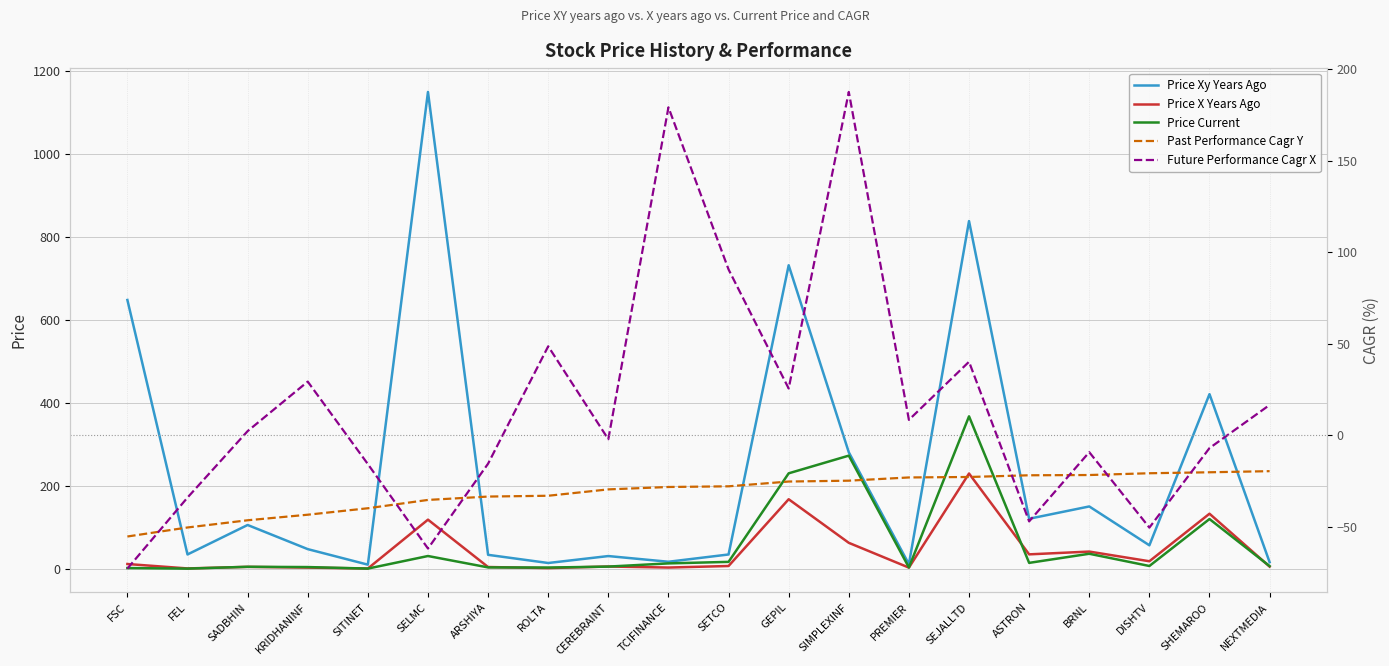

How many lines are shown in the chart?

5